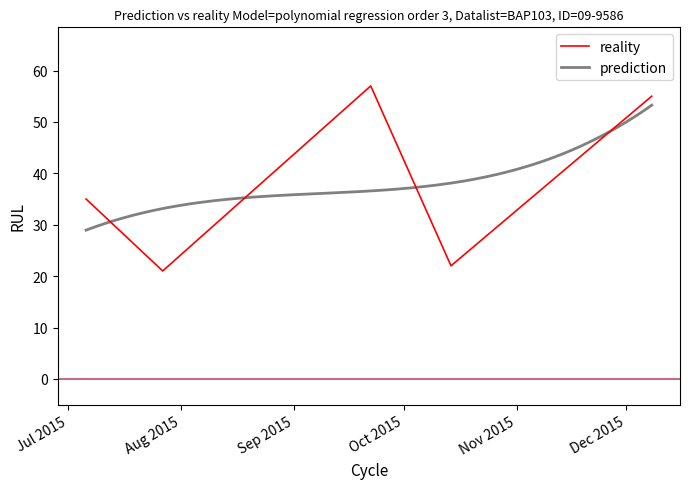

What is the change in value from 2015-07-27 to 2015-10-14?

+1